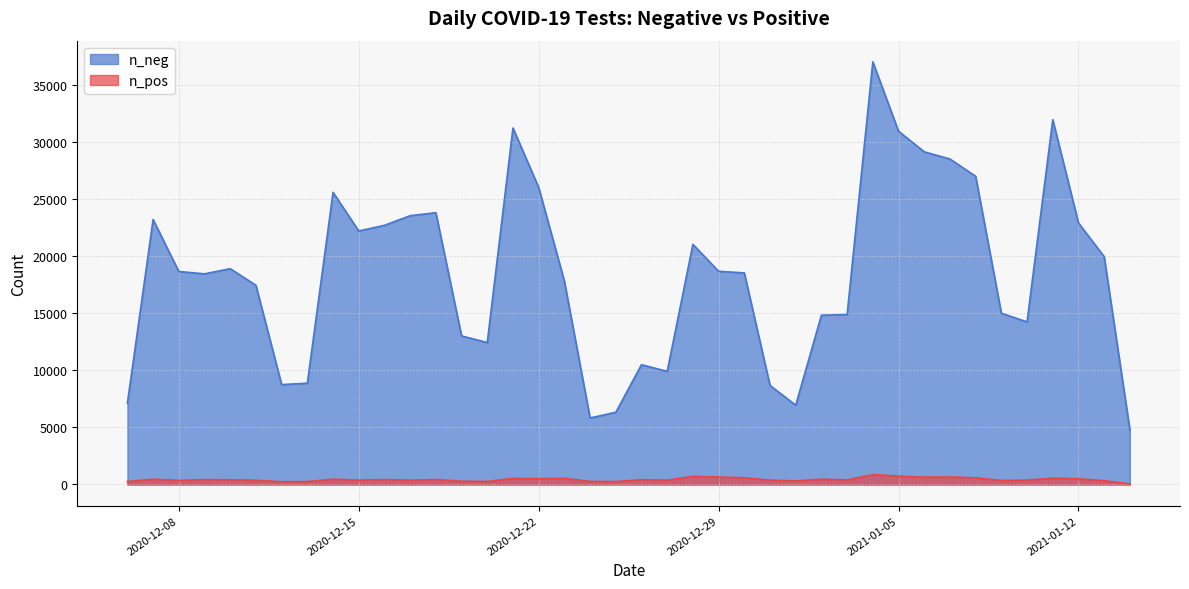

True or false: n_neg and n_pos intersect in this chart.

False